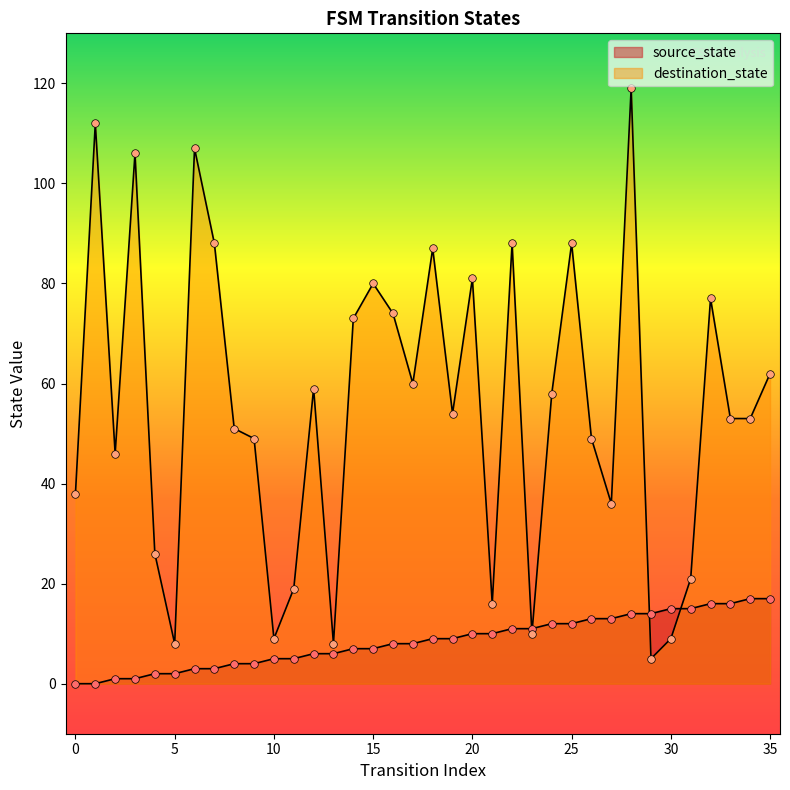

At which category is the sum across all series the highest?

28